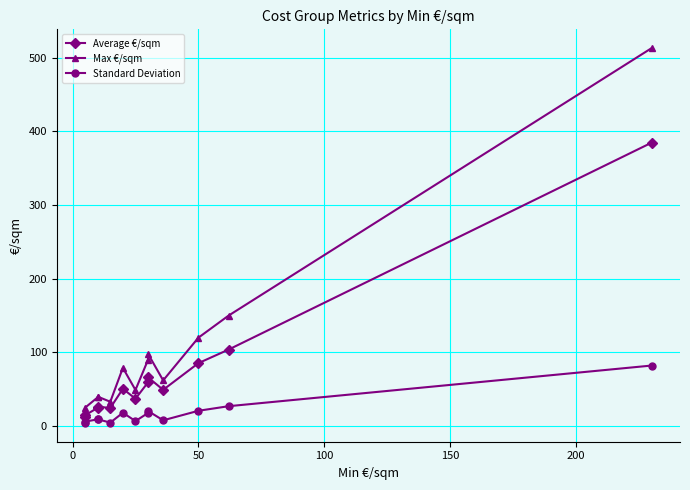

What is the difference between the maximum and minimum values in the Standard Deviation series?

78.0